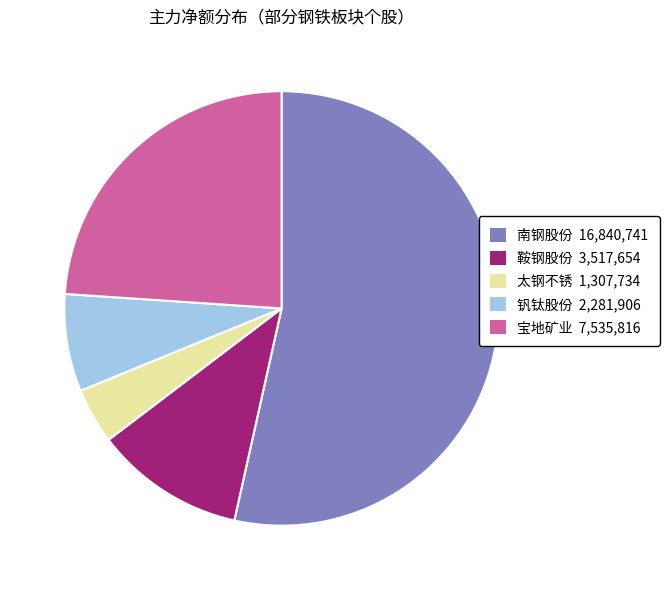

Count the number of slices in the pie.

5